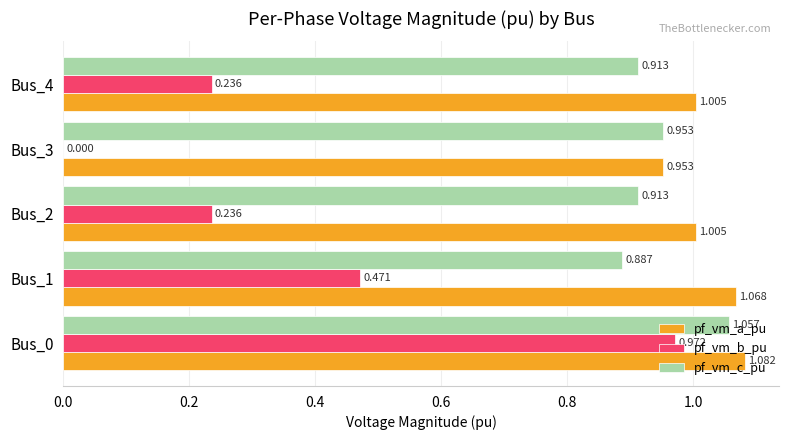

Which series changed the most between Bus_0 and Bus_3?

pf_vm_b_pu